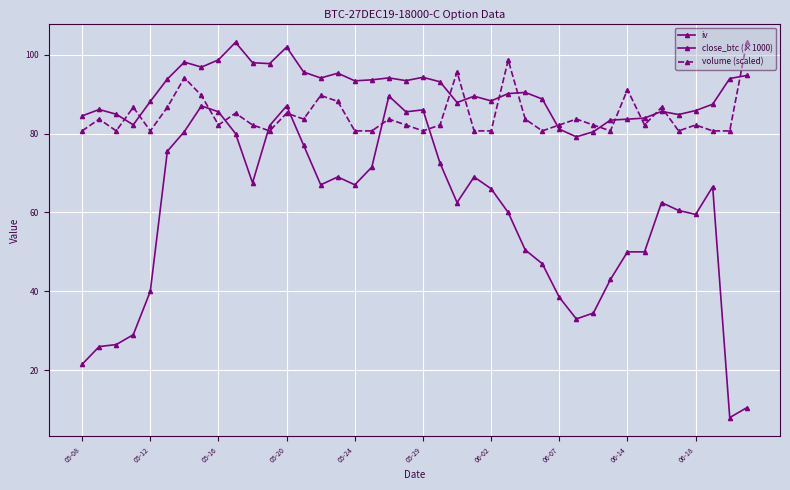

At which label is volume (scaled) closest to 91?

06-14